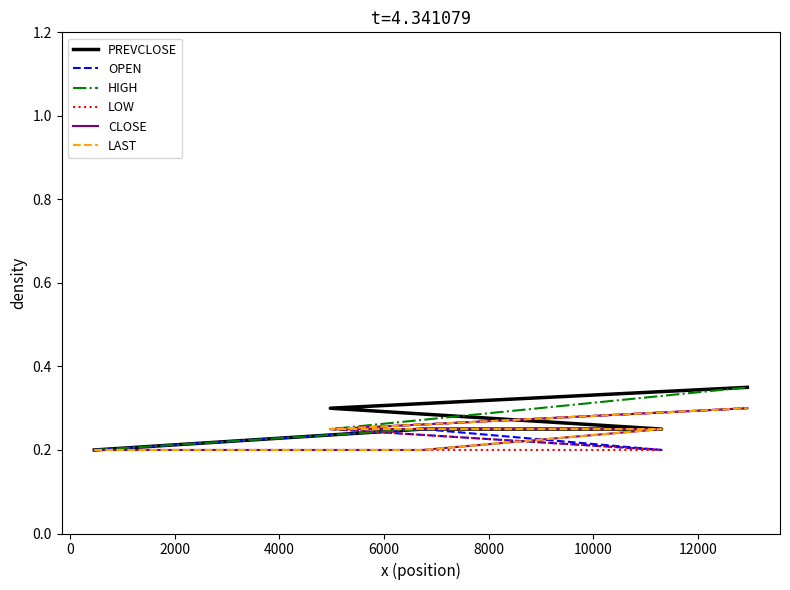

The value of OPEN at 6000 is 0.5. True or false?

False